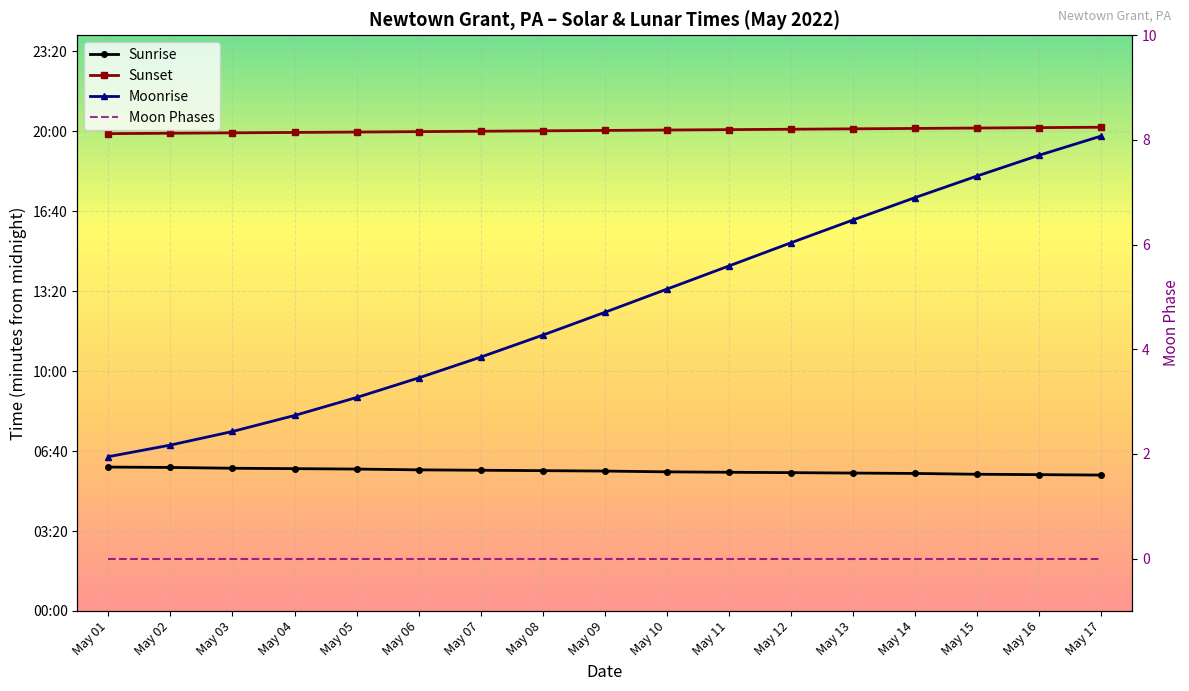

Read the Sunset value at May 13.

1206